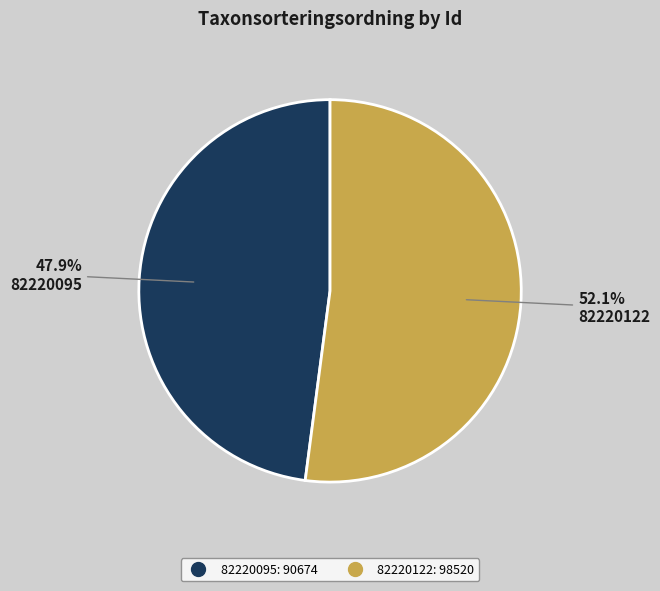

To the nearest percent, what portion does 82220122 represent?

52%